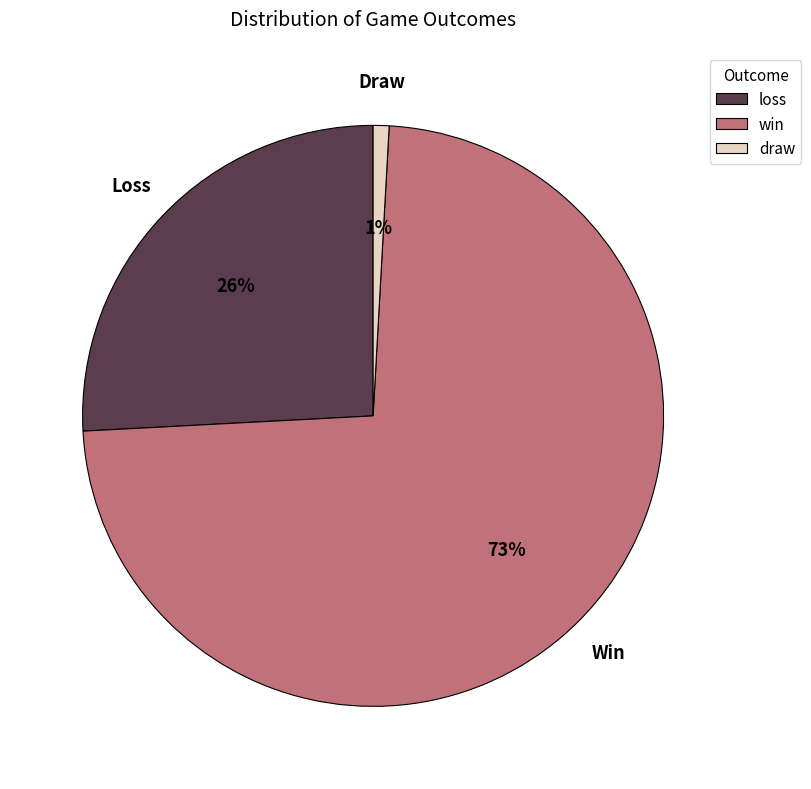

Count the number of slices in the pie.

3